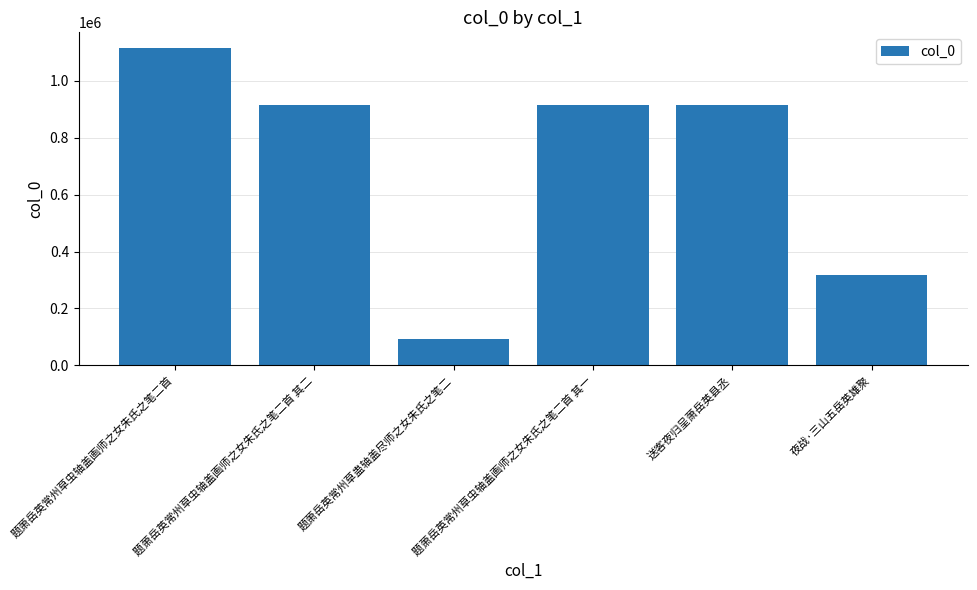

True or false: the data shows 915547 at 送客夜归呈萧岳英县丞.

True